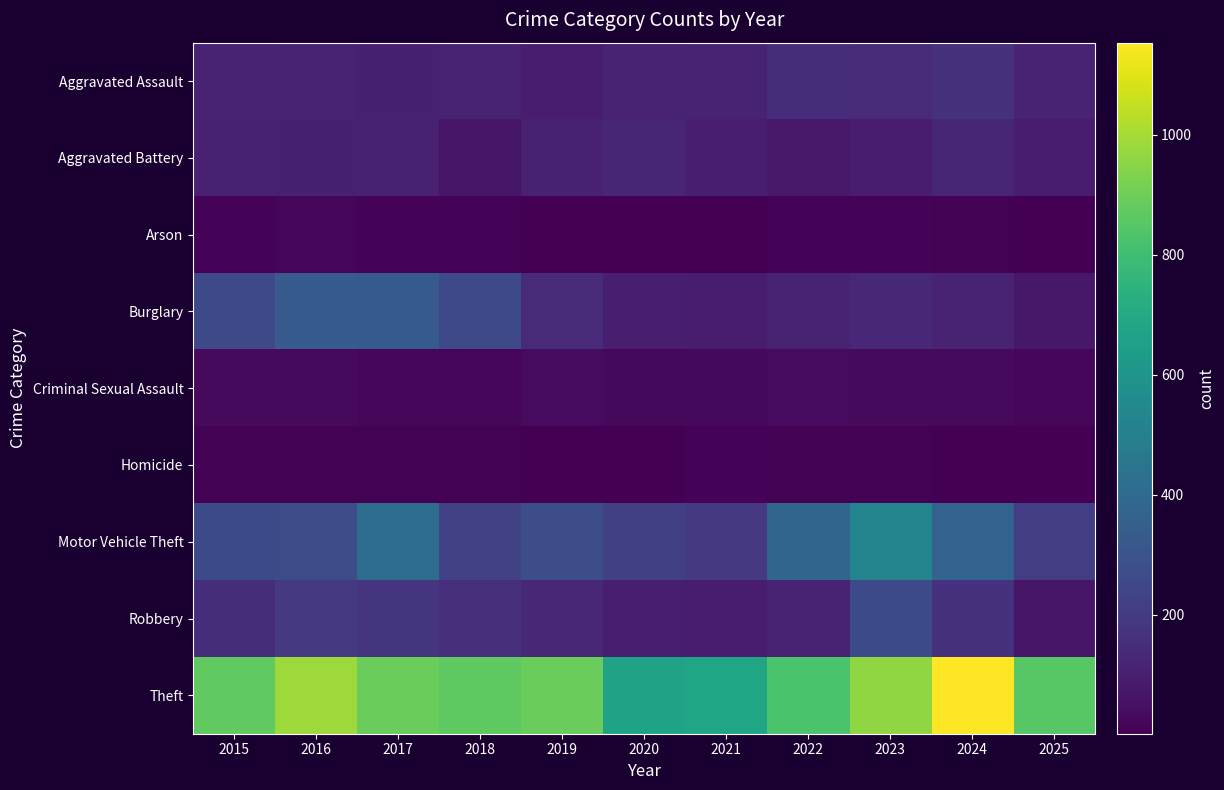

Rank the series at 2019 from highest to lowest value.

Theft, Motor Vehicle Theft, Burglary, Robbery, Aggravated Battery, Aggravated Assault, Criminal Sexual Assault, Arson, Homicide